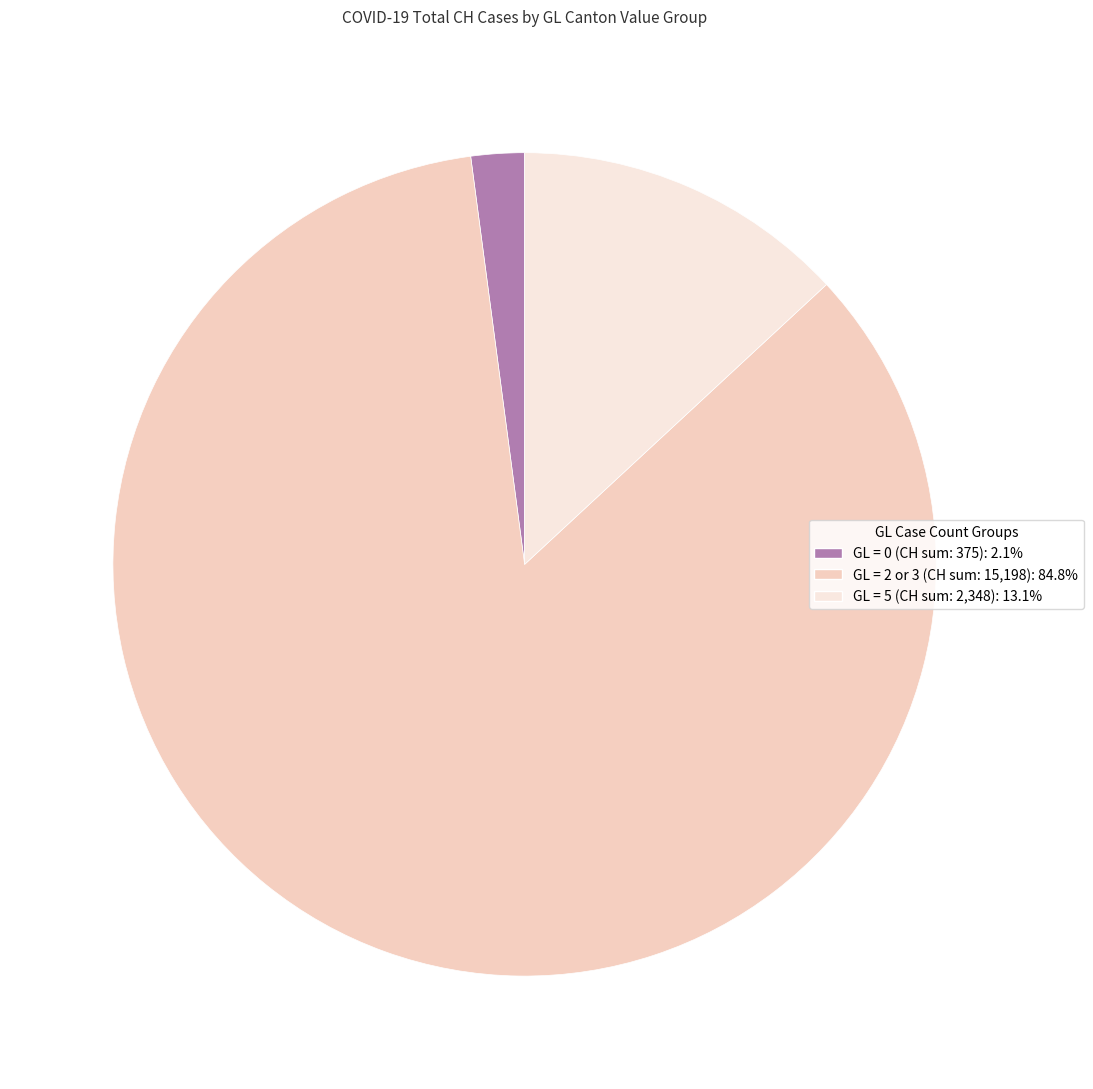

Is there any slice that represents more than half of the pie?

Yes